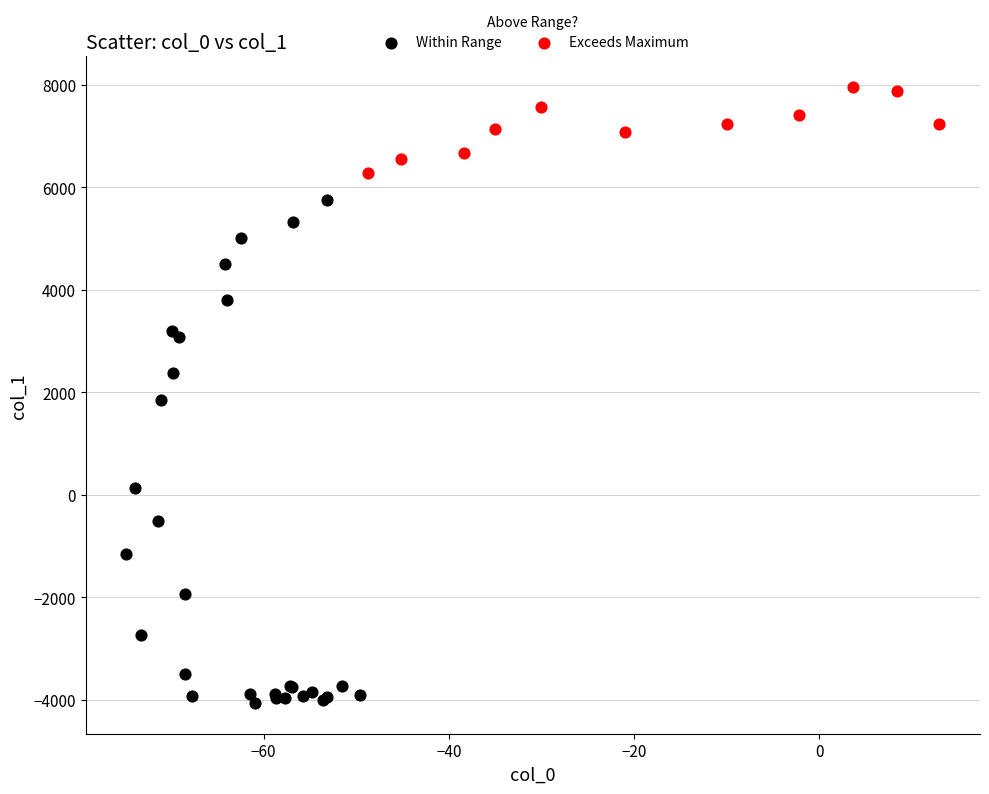

Which series contains the highest Y value?

Exceeds Maximum